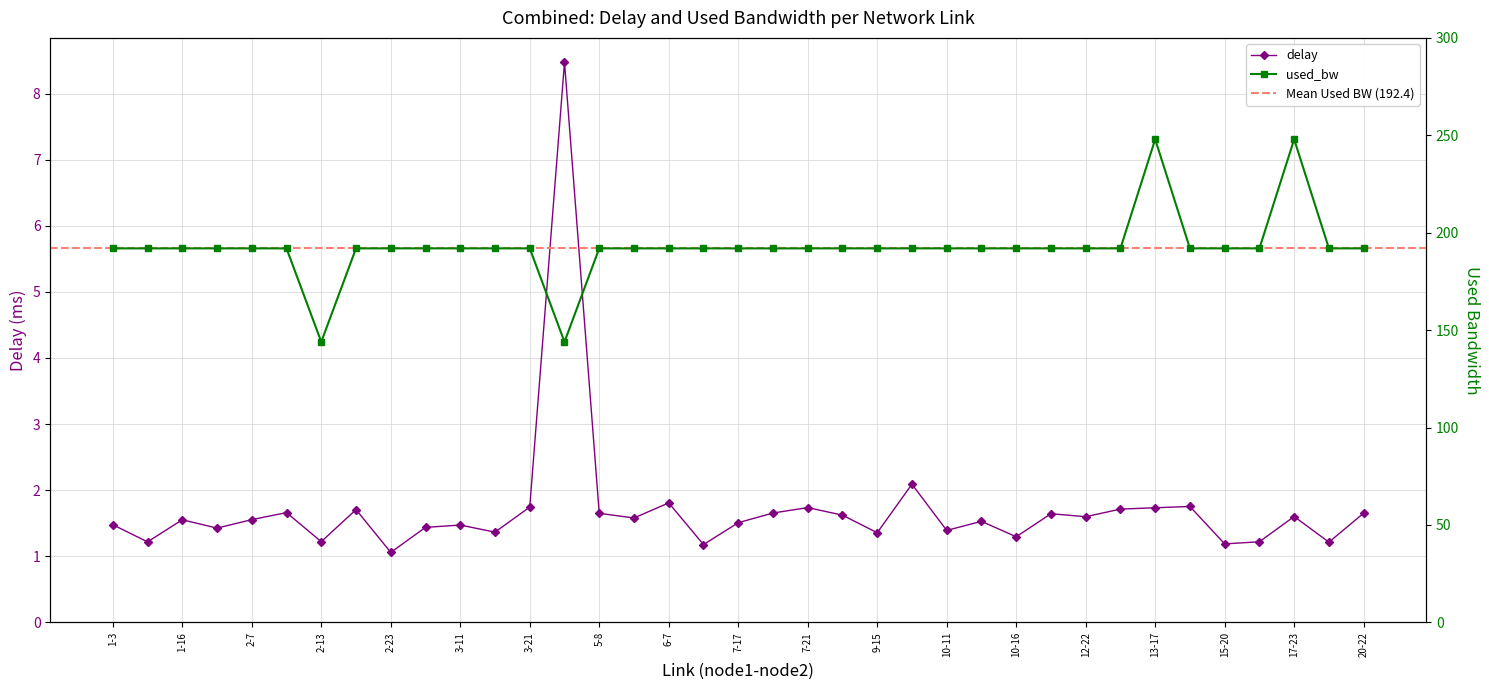

True or false: delay and used_bw intersect in this chart.

False